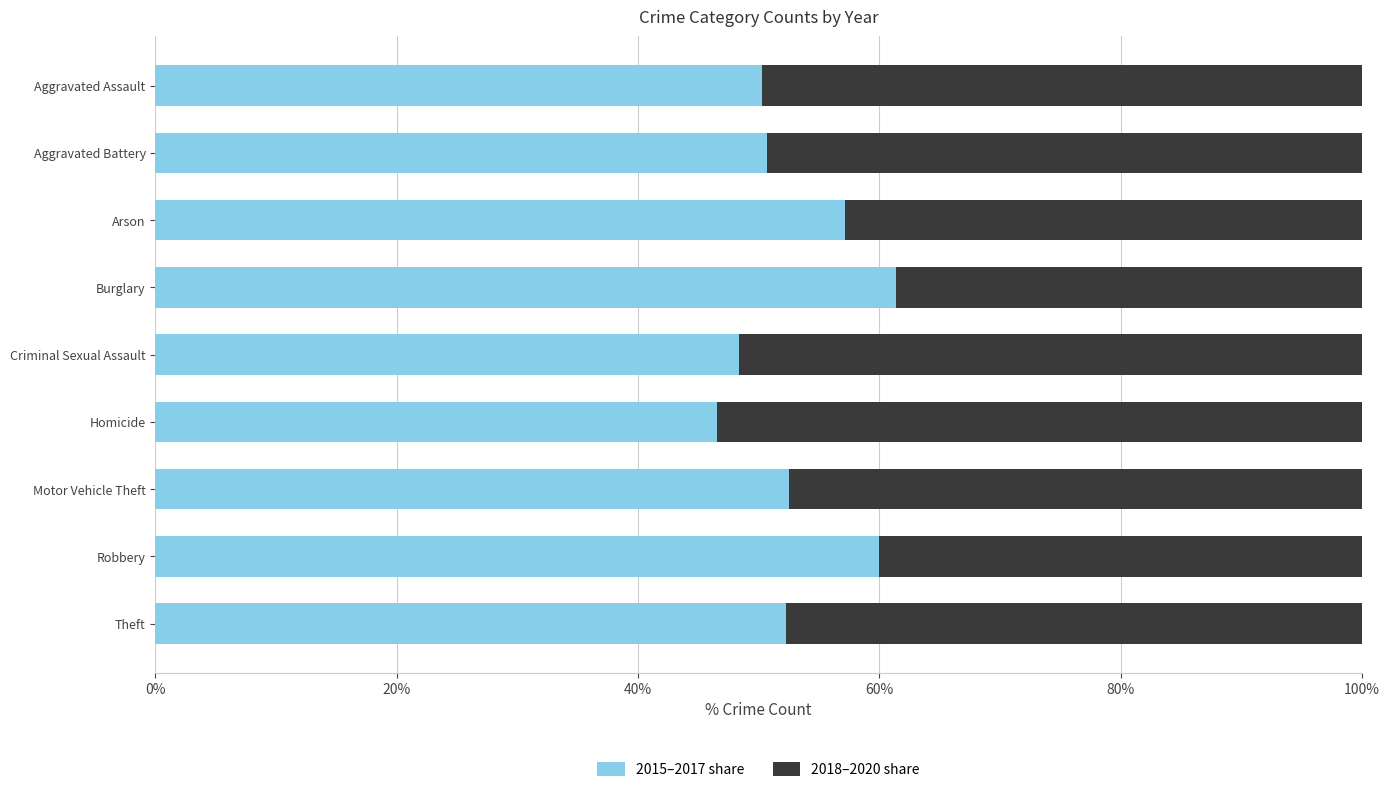

What is the difference between the maximum and minimum values in the 2015–2017 share series?

14.8